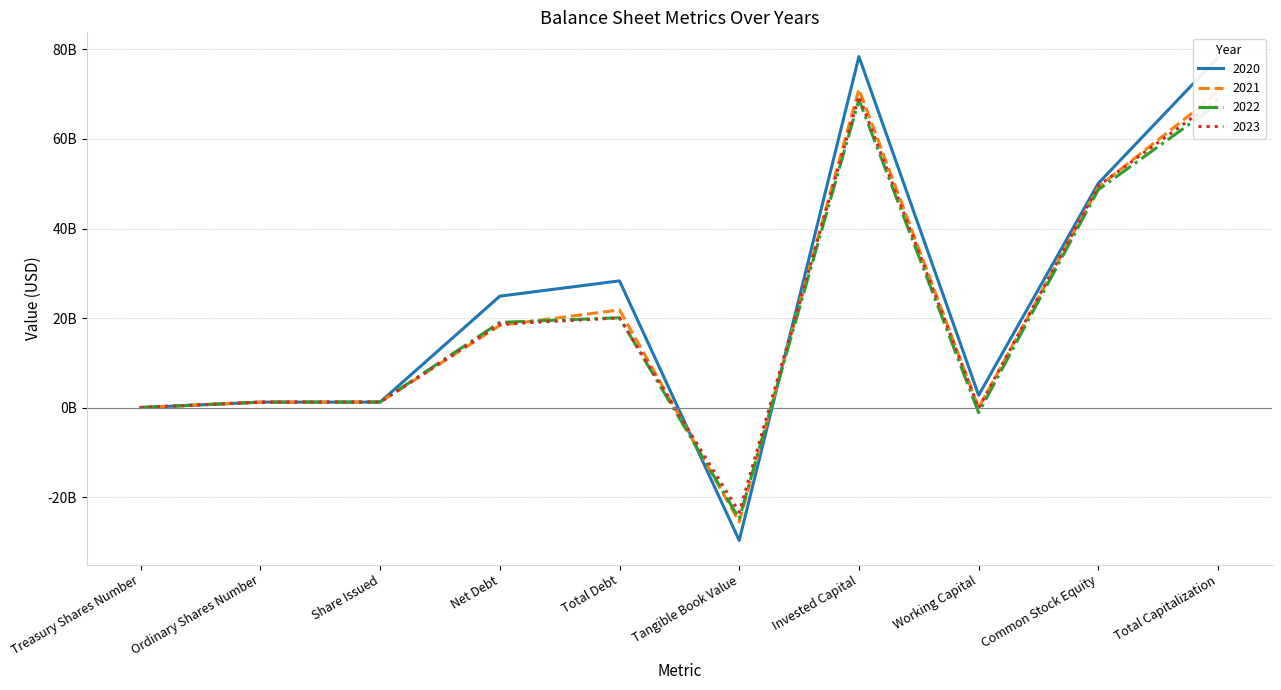

What is the label of the 5th point from the right?

Tangible Book Value